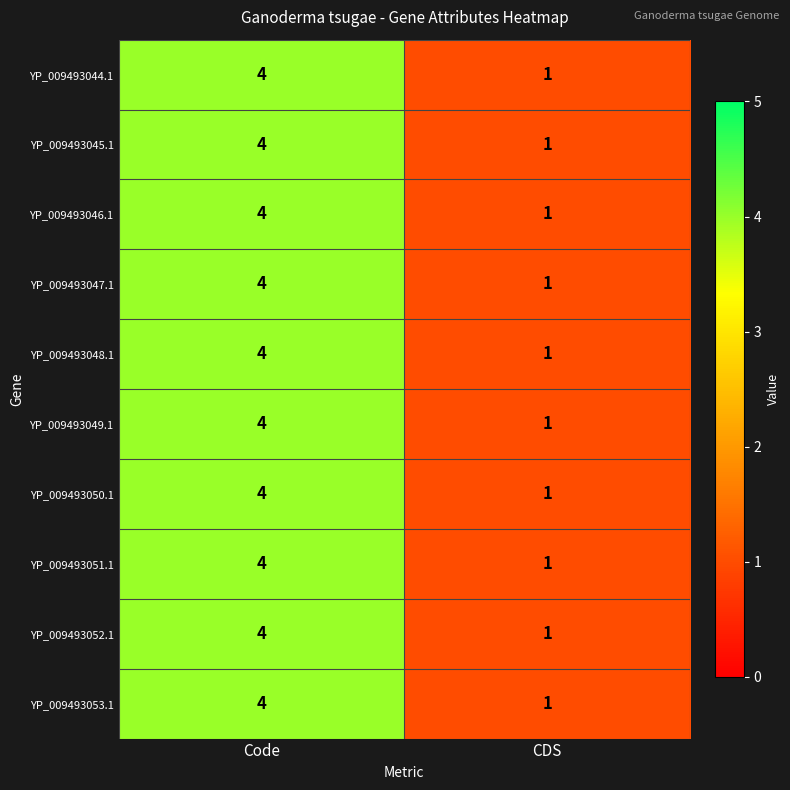

Reading left to right, extract all data points from this chart.

YP_009493044.1: Code=4	CDS=1
YP_009493045.1: Code=4	CDS=1
YP_009493046.1: Code=4	CDS=1
YP_009493047.1: Code=4	CDS=1
YP_009493048.1: Code=4	CDS=1
YP_009493049.1: Code=4	CDS=1
YP_009493050.1: Code=4	CDS=1
YP_009493051.1: Code=4	CDS=1
YP_009493052.1: Code=4	CDS=1
YP_009493053.1: Code=4	CDS=1